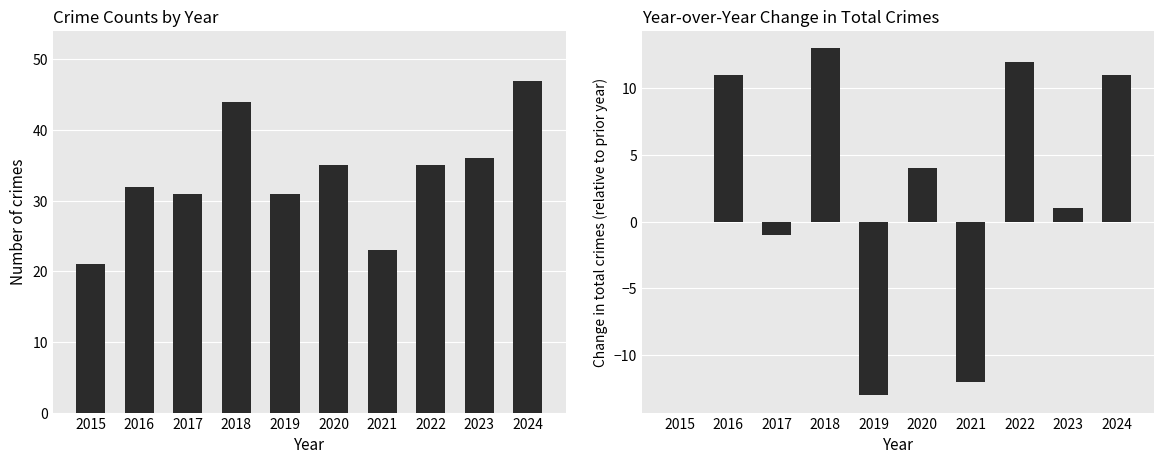

Reading left to right, extract all data points from this chart.

Total: 2015=21	2016=32	2017=31	2018=44	2019=31	2020=35	2021=23	2022=35	2023=36	2024=47
YoY Change: 2015=0	2016=11	2017=-1	2018=13	2019=-13	2020=4	2021=-12	2022=12	2023=1	2024=11